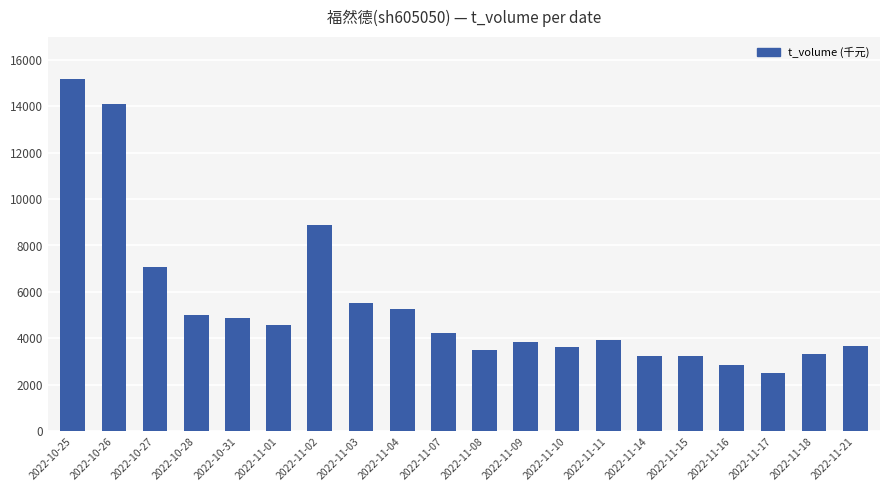

What is the label of the 4th bar from the left?

2022-10-28